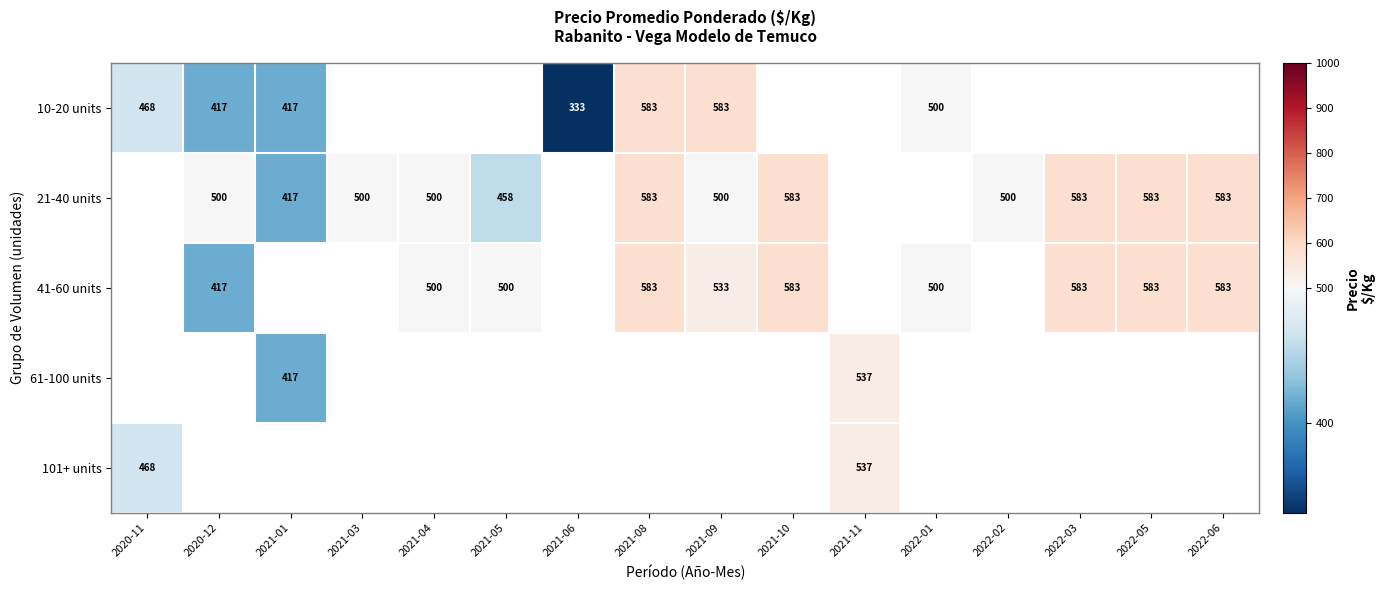

Which label corresponds to the largest value in the chart?

2021-08